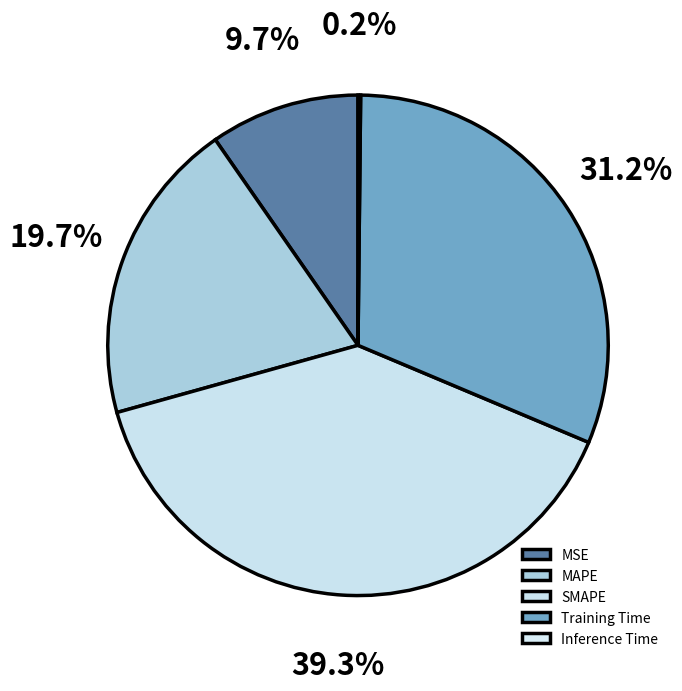

To the nearest percent, what percentage of the pie is Training Time?

31%